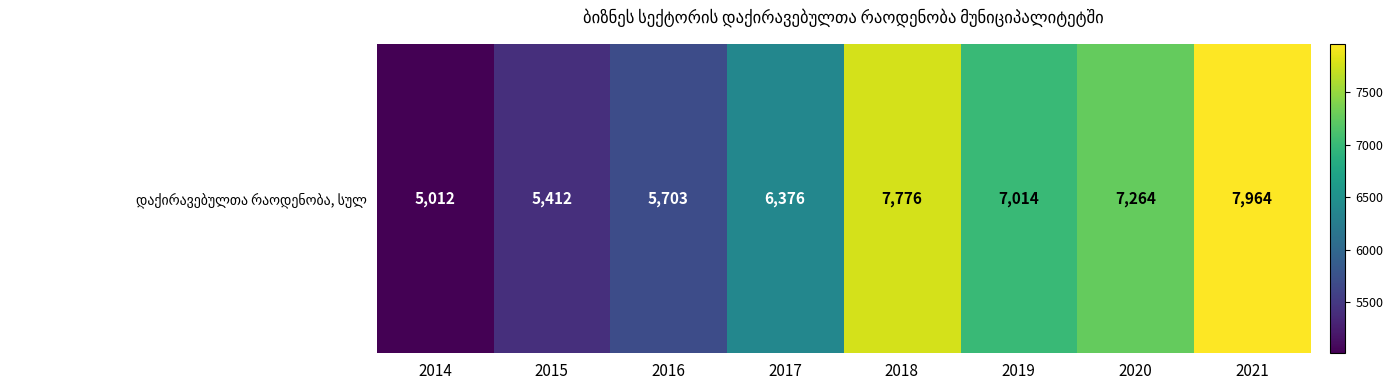

What is the minimum value shown in the chart?

5012